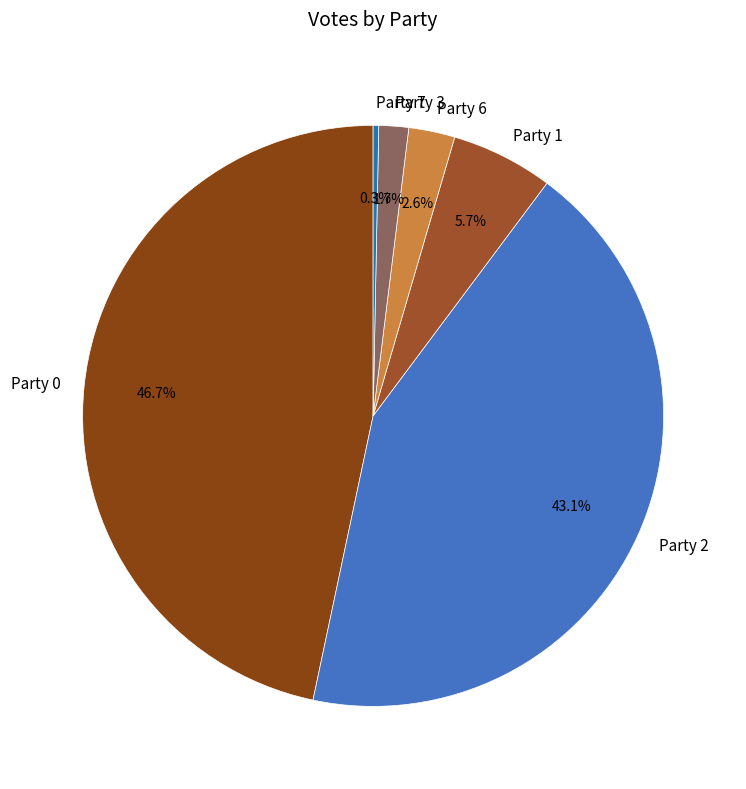

How much of the chart is everything except Party 7?

99.7%